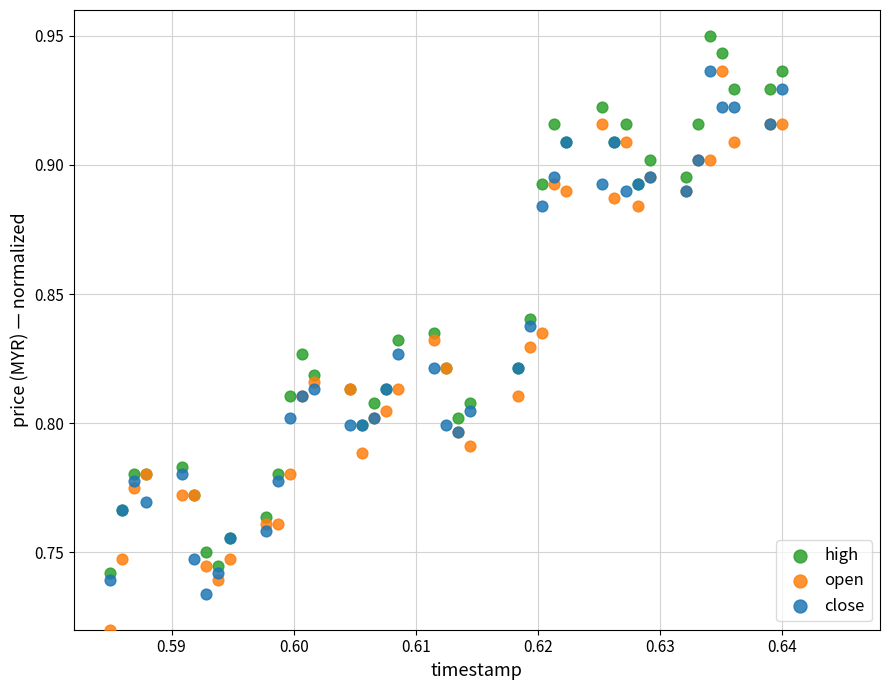

Which series contains the highest Y value?

high